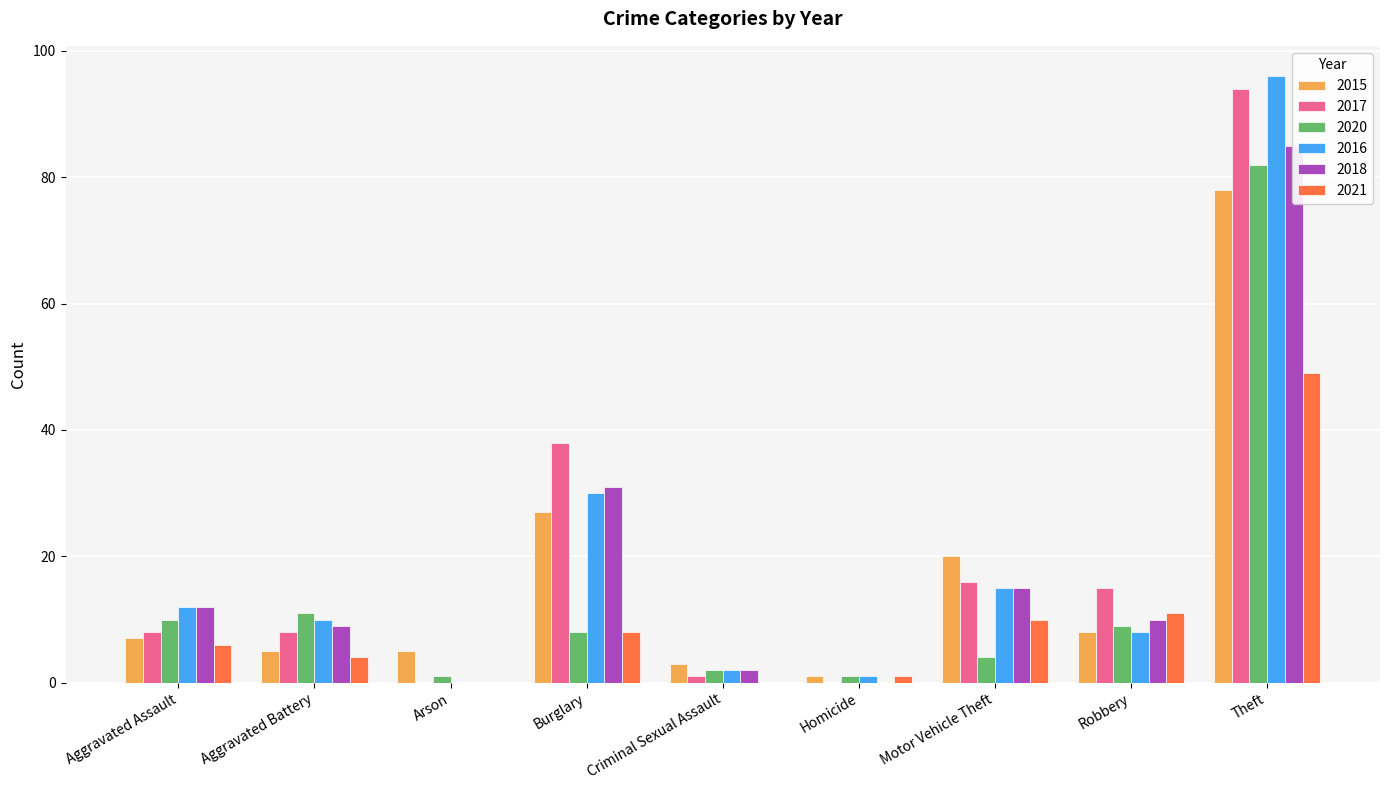

At which category is the sum across all series the highest?

Theft